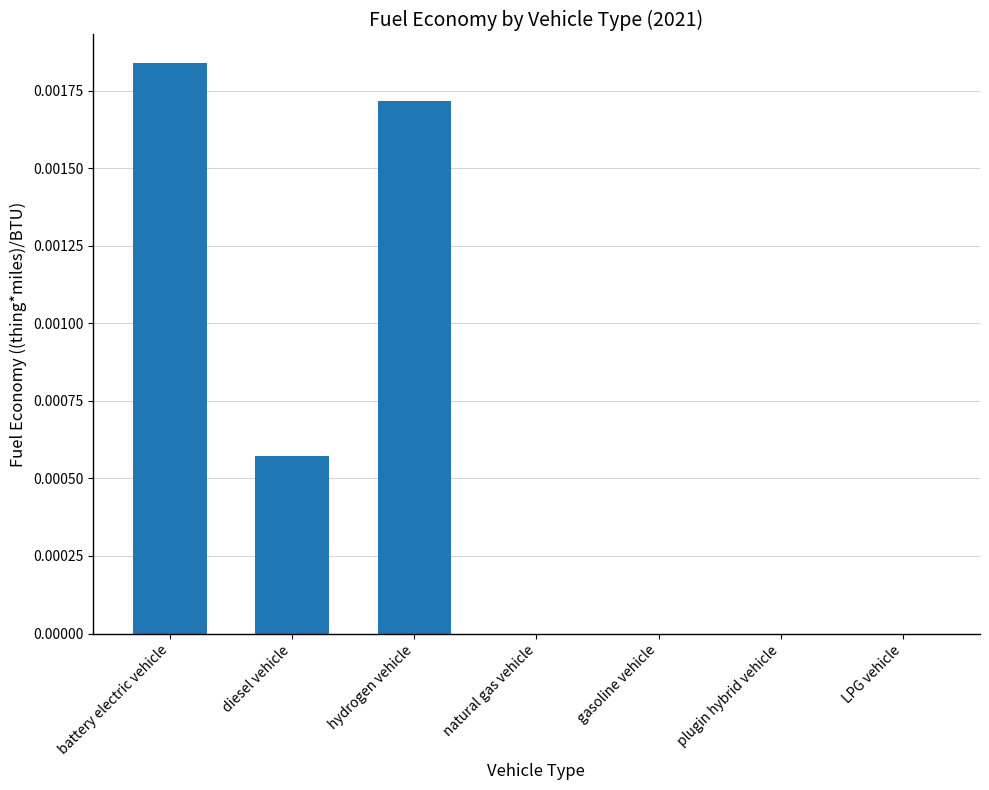

Which has a higher value, diesel vehicle or natural gas vehicle?

diesel vehicle